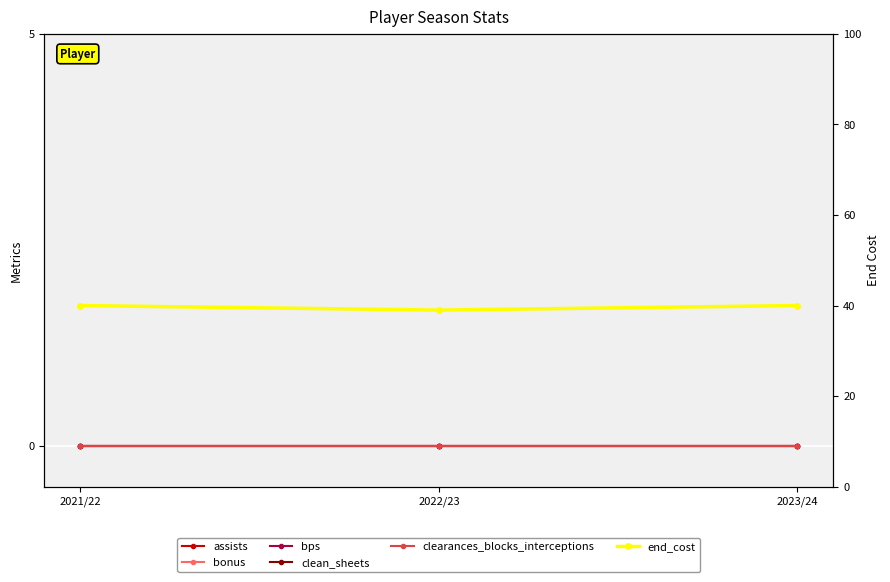

Reading left to right, transcribe all the data shown in this chart.

assists: 2021/22=0	2022/23=0	2023/24=0
bonus: 2021/22=0	2022/23=0	2023/24=0
bps: 2021/22=0	2022/23=0	2023/24=0
clean_sheets: 2021/22=0	2022/23=0	2023/24=0
clearances_blocks_interceptions: 2021/22=0	2022/23=0	2023/24=0
end_cost: 2021/22=40	2022/23=39	2023/24=40